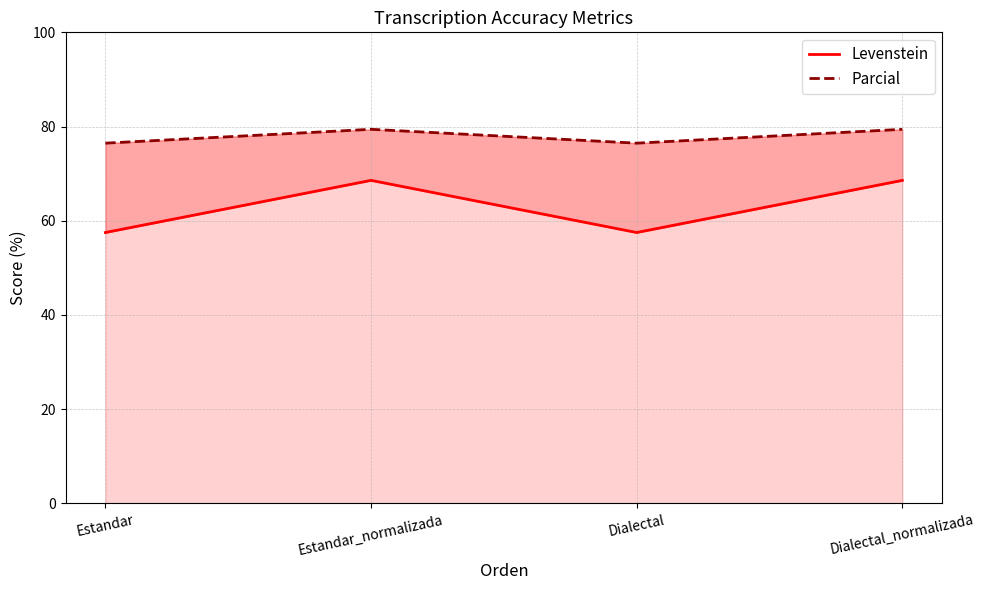

How many series are shown in this chart?

2